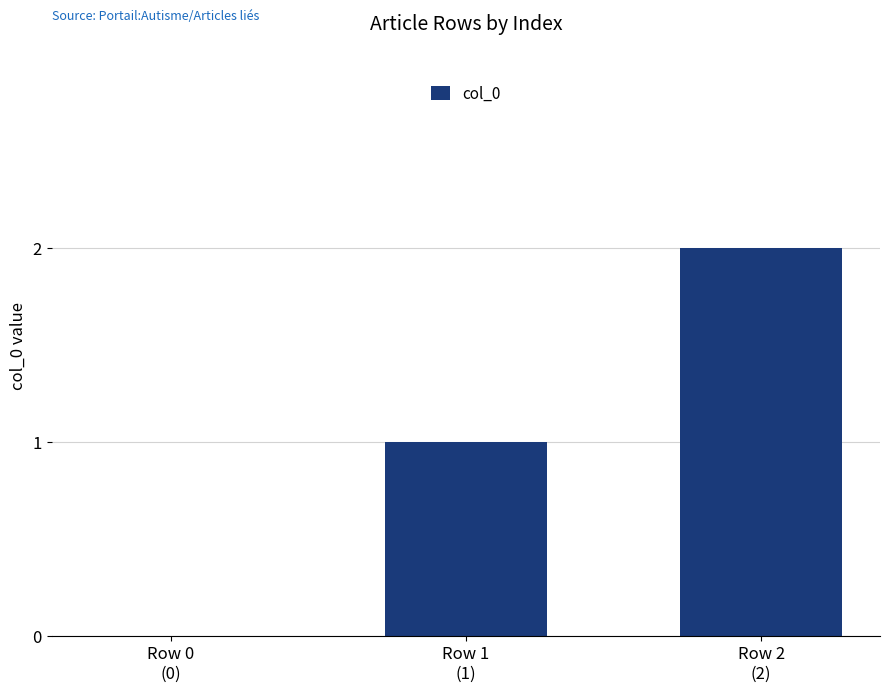

Reading left to right, what are all the values shown in this chart?

0	1	2